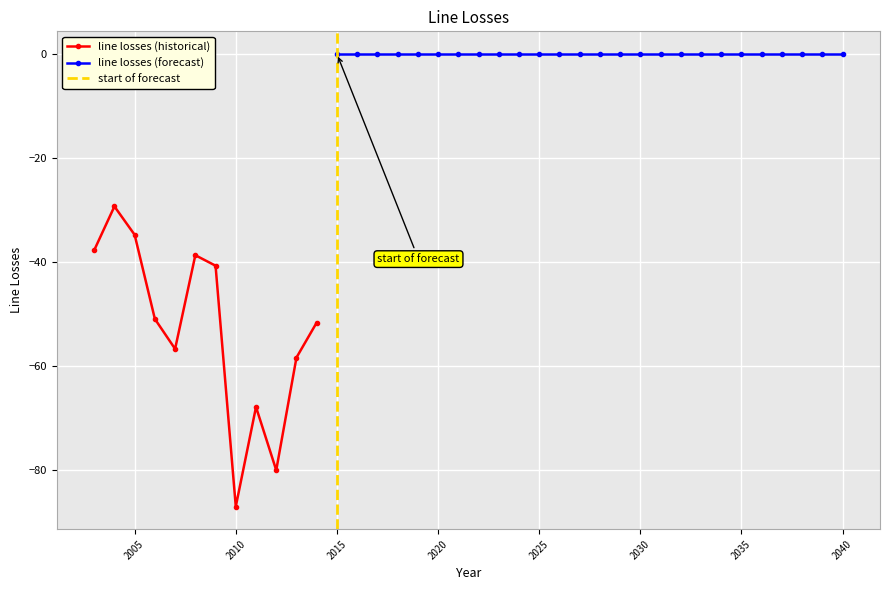

True or false: the data shows 0.1 at 2038.

True